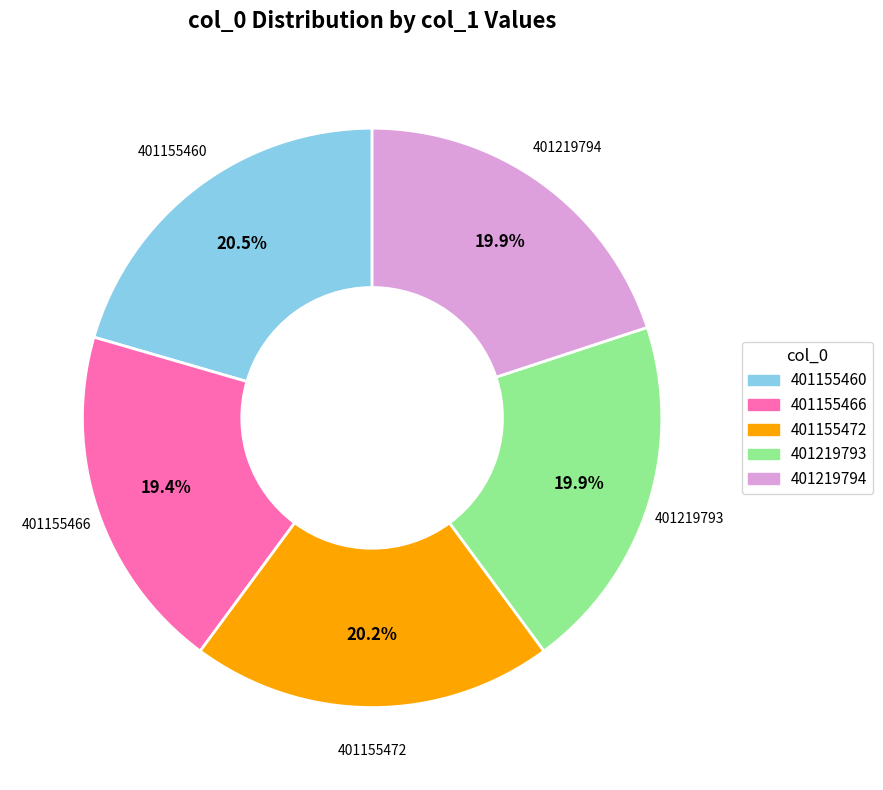

How many slices are in this pie chart?

5